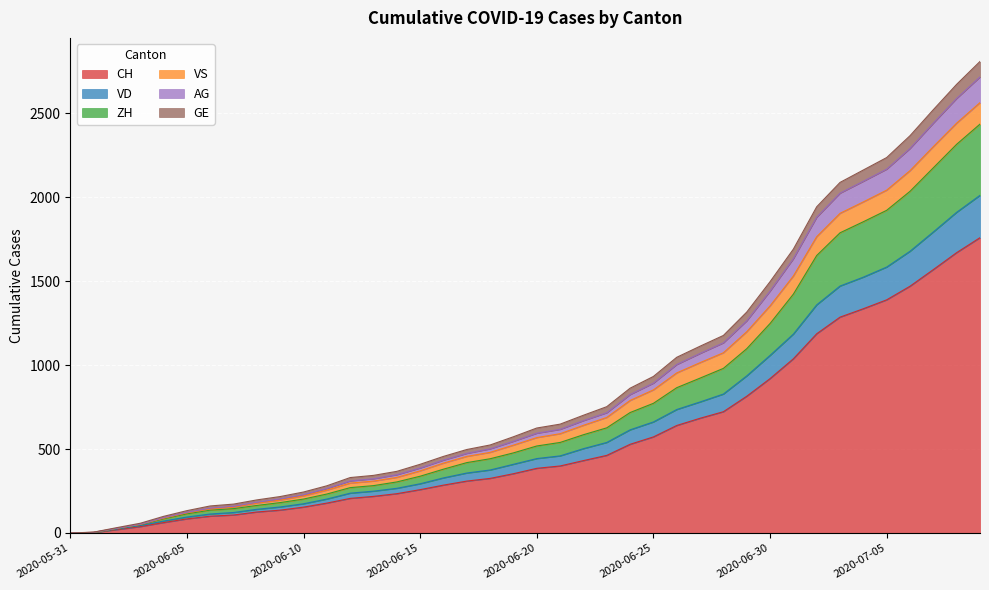

What is the value of the ZH point at the 24th from the left?

626